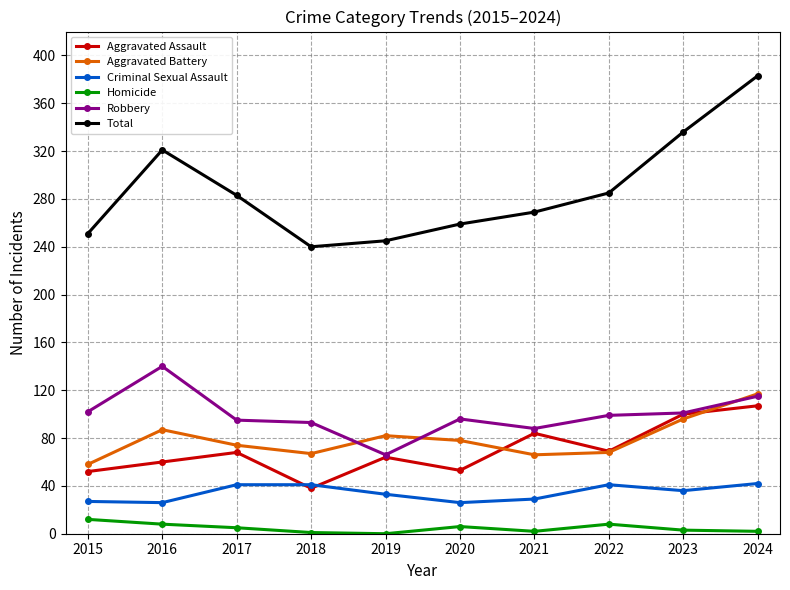

In Total, how many points are higher than both neighbors (excluding endpoints)?

1